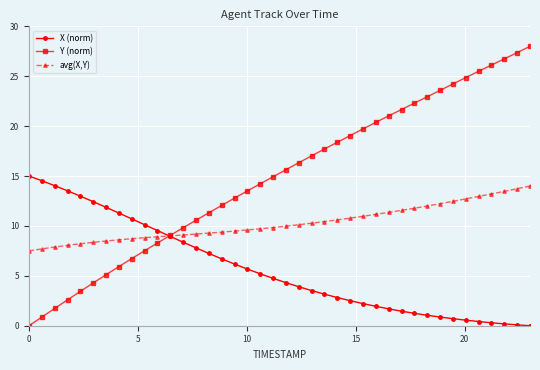

How many categories are shown in the chart?

40